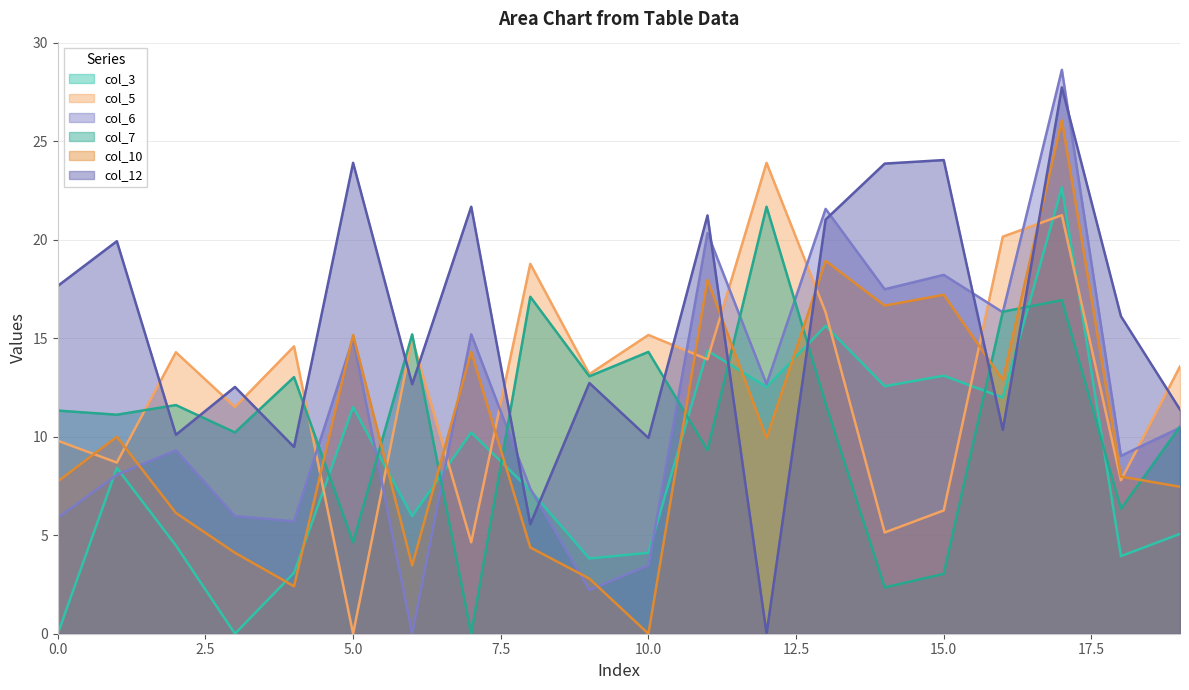

Rank the series at 7 from lowest to highest value.

col_7, col_5, col_3, col_10, col_6, col_12